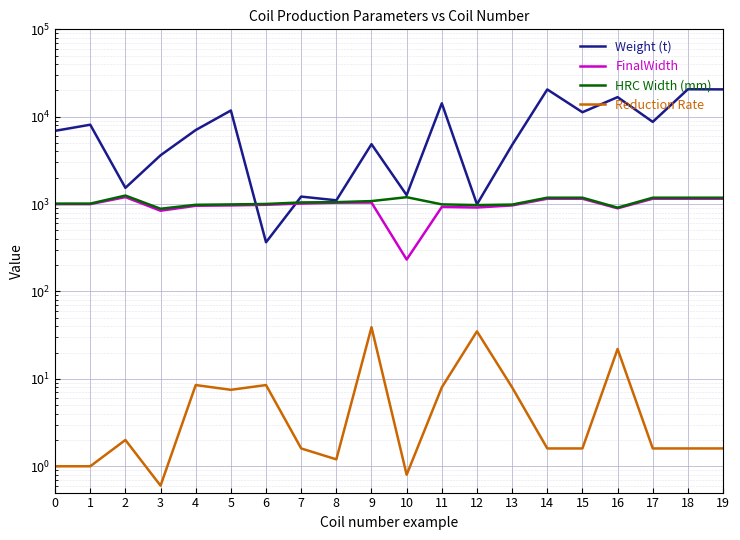

The value of HRC Width (mm) at 4 is 636.2. True or false?

False